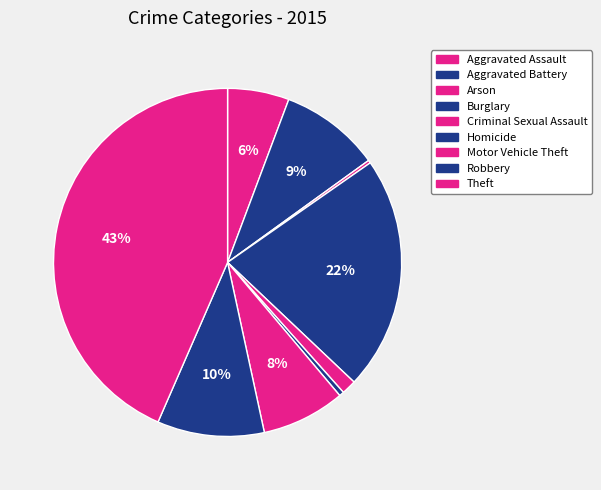

What is the smallest slice in the pie chart?

Arson